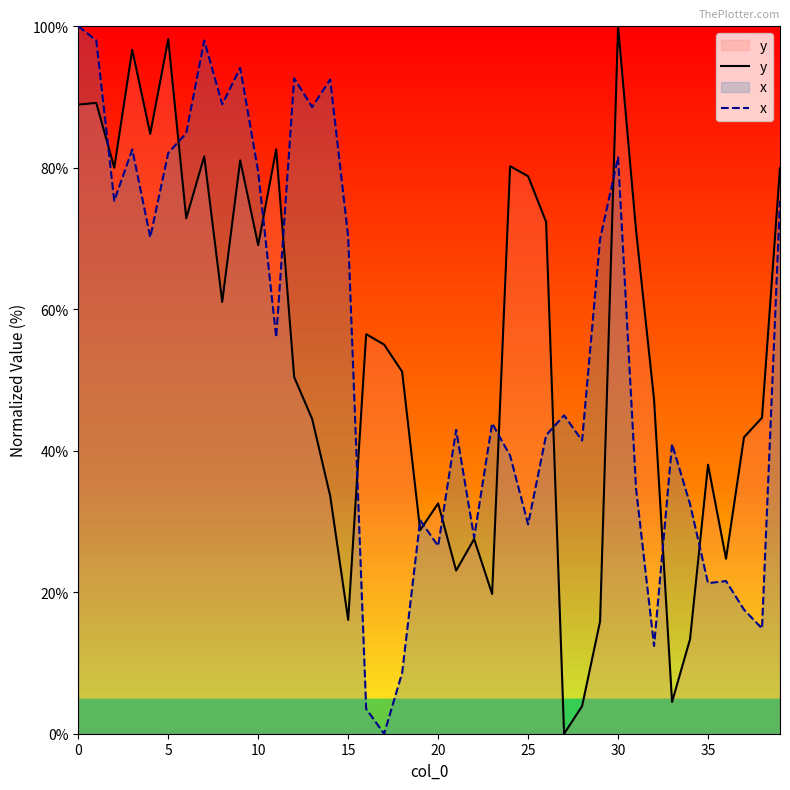

Which label corresponds to the largest value in the chart?

30